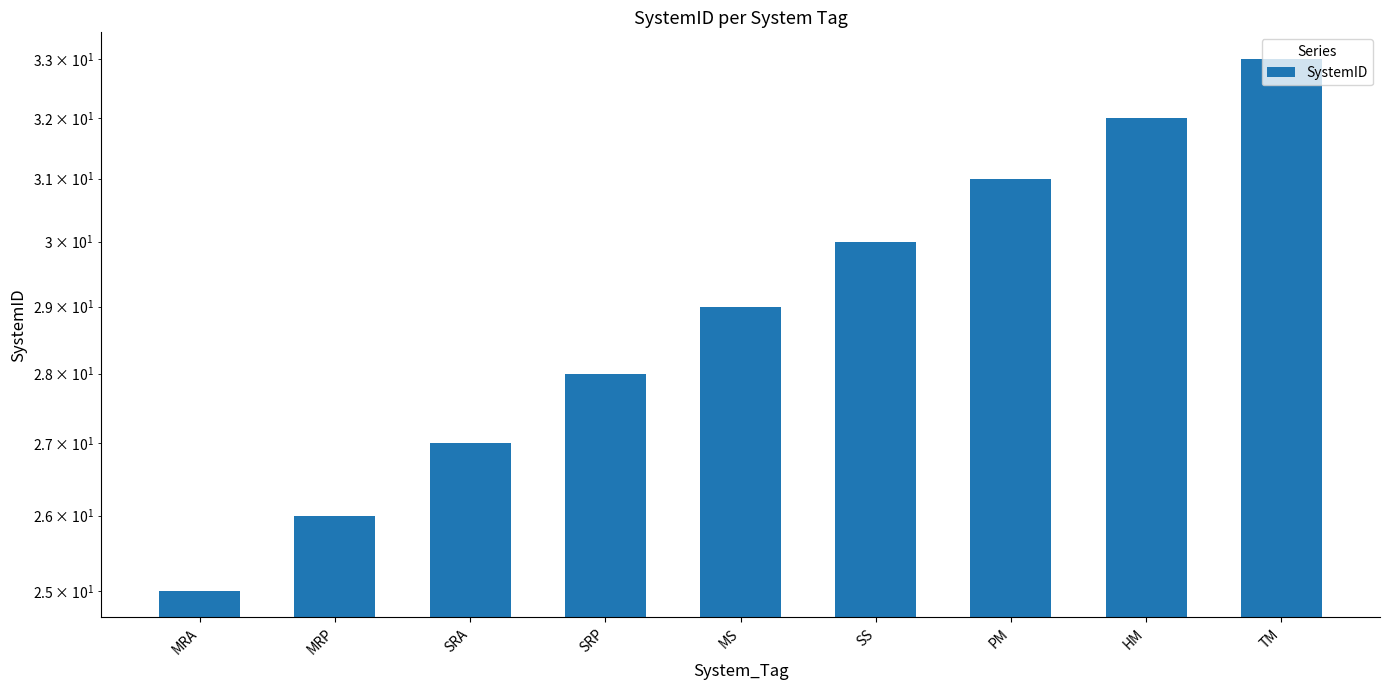

How many distinct data groups are displayed?

1